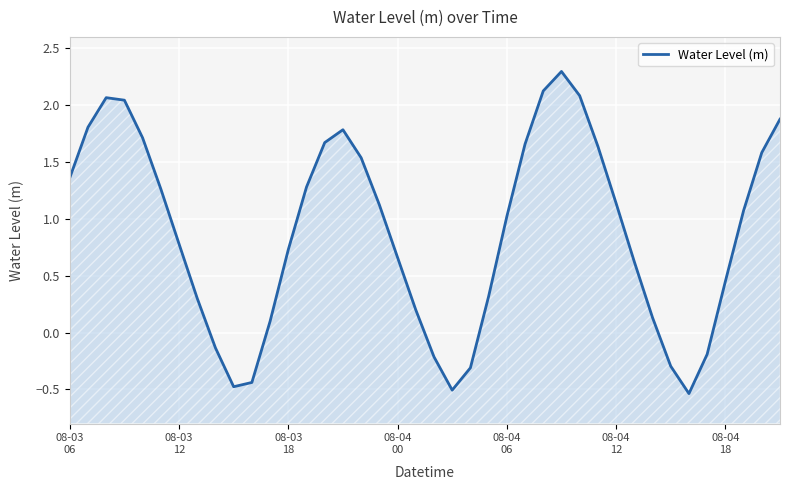

How many distinct data groups are displayed?

1